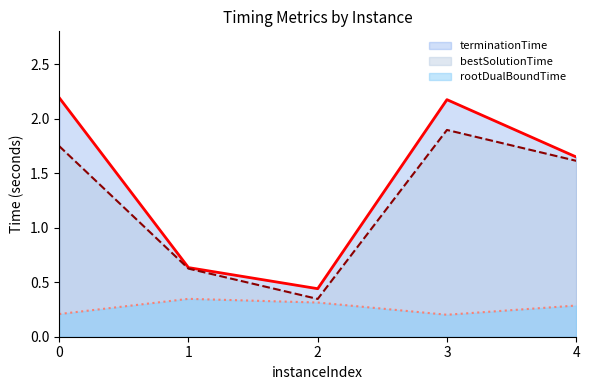

What is the spread (max minus min) of values at 4?

1.4